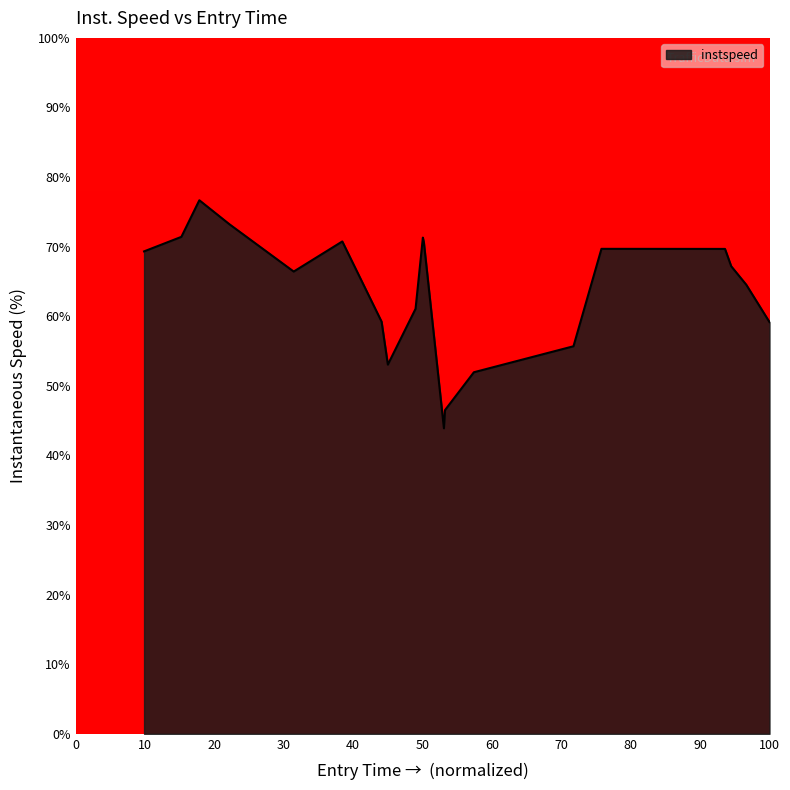

What is the greatest value displayed?

76.7